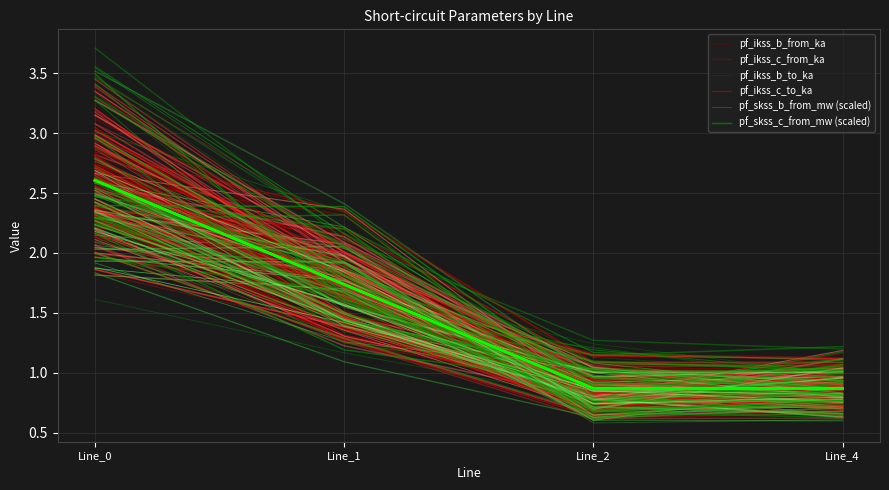

True or false: pf_ikss_c_from_ka has a value of 0.4 at Line_2.

False